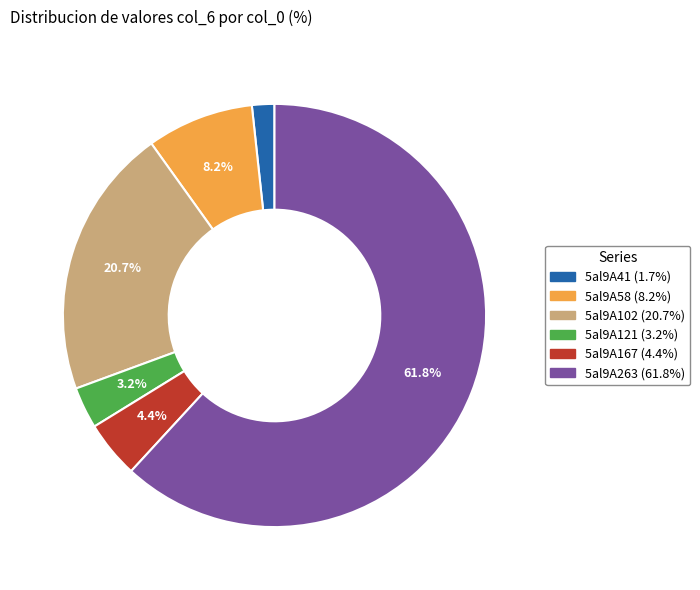

What percentage is NOT represented by 5al9A263?

38.2%